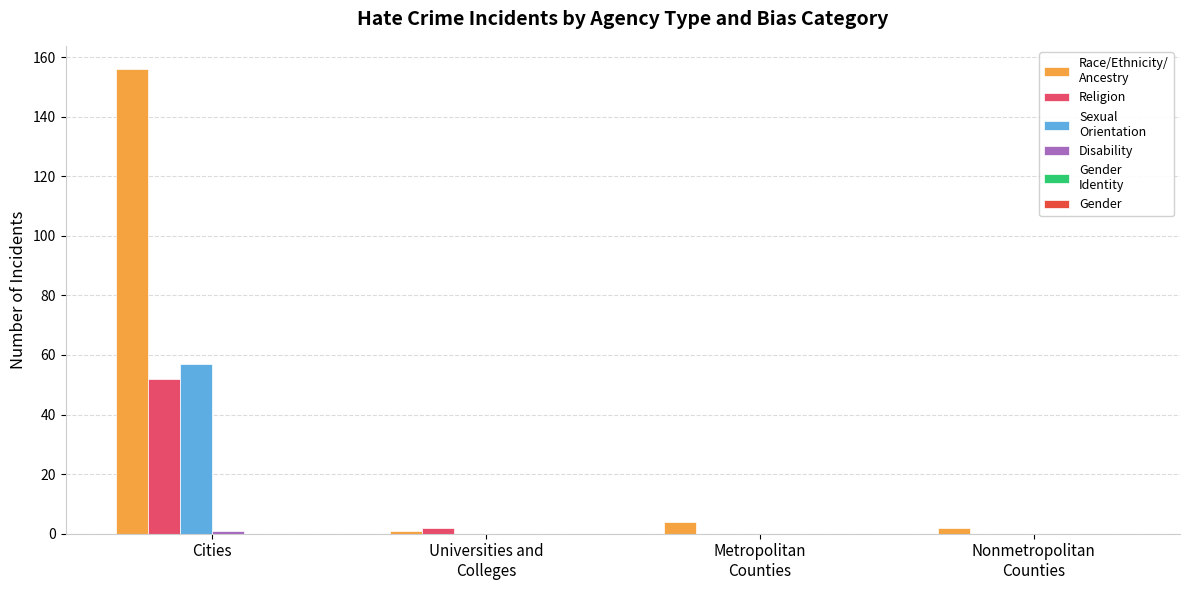

Does the chart contain stacked bars?

No